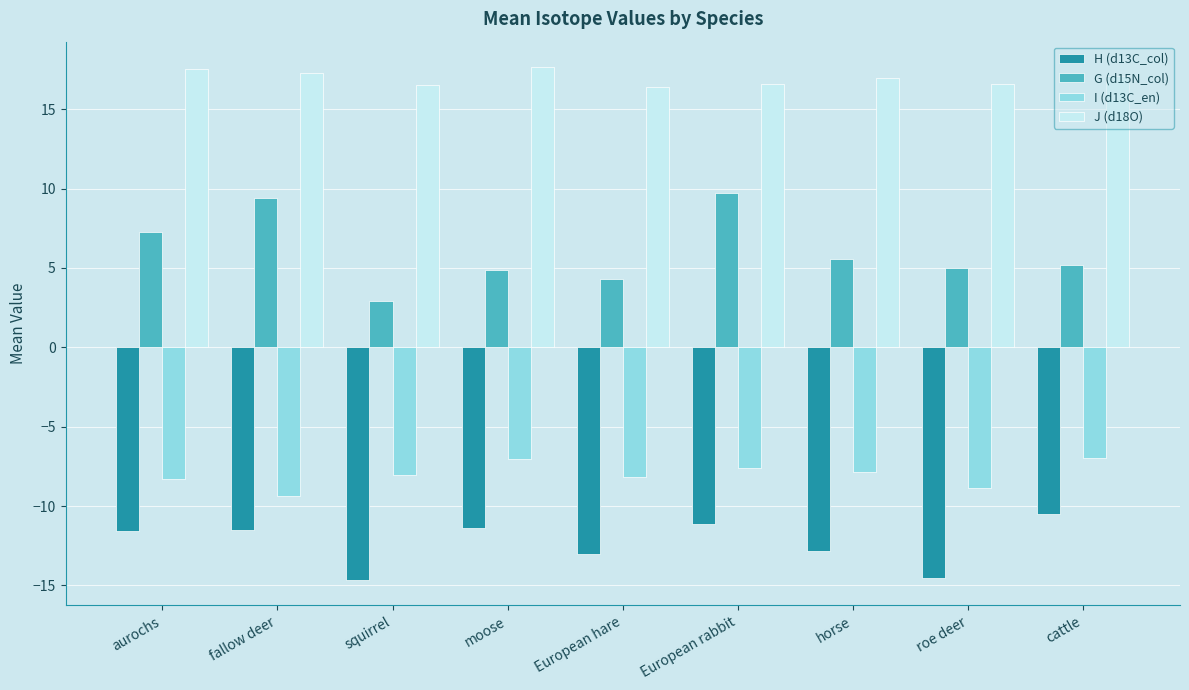

The value of J (d18O) at European rabbit is 11.4. True or false?

False